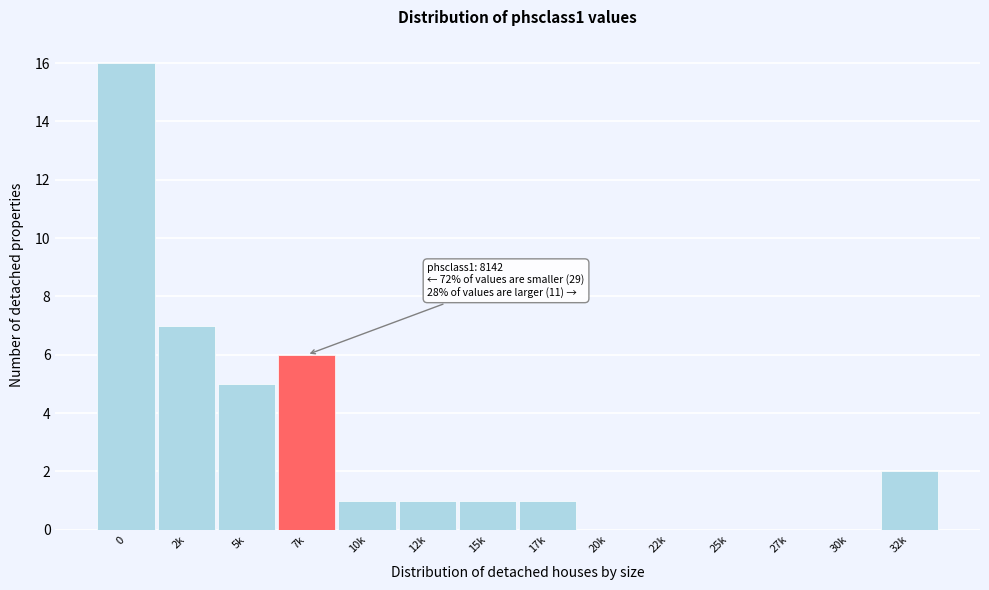

Reading left to right, transcribe all the data shown in this chart.

0=16	2k=7	5k=5	7k=6	10k=1	12k=1	15k=1	17k=1	20k=0	22k=0	25k=0	27k=0	30k=0	32k=2